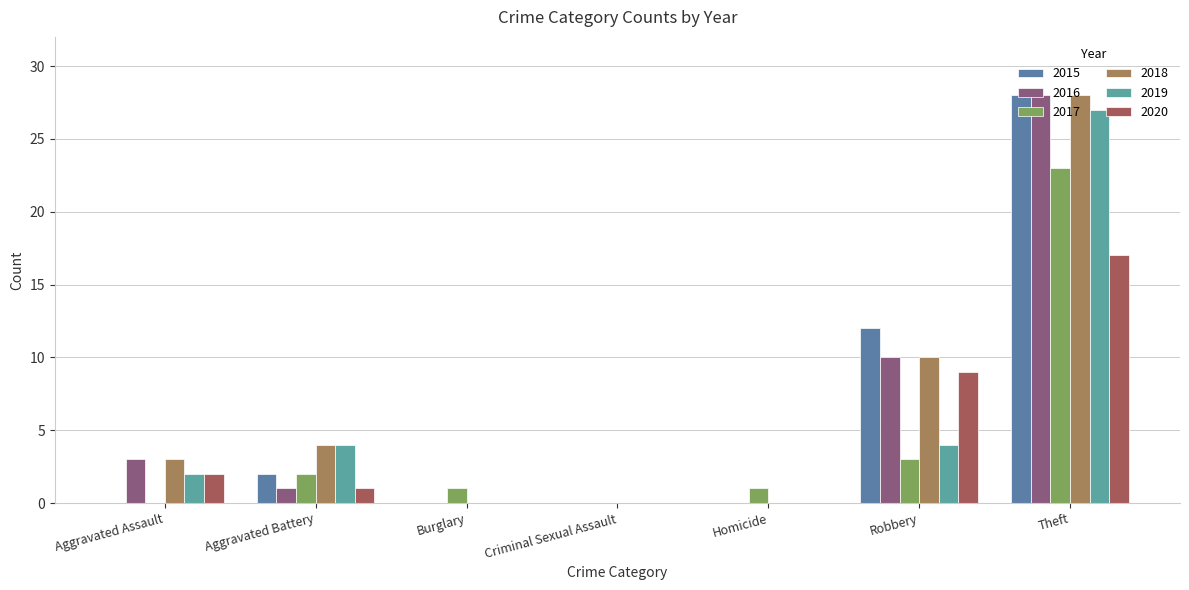

What is the difference between the highest and lowest values at Theft?

11